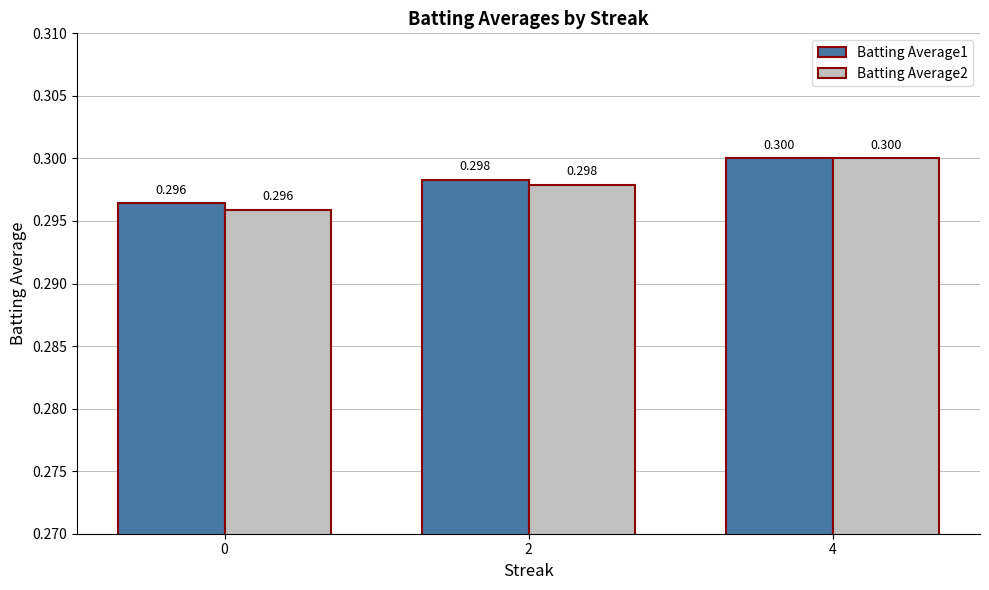

Which series has the largest range (max minus min)?

Batting Average2